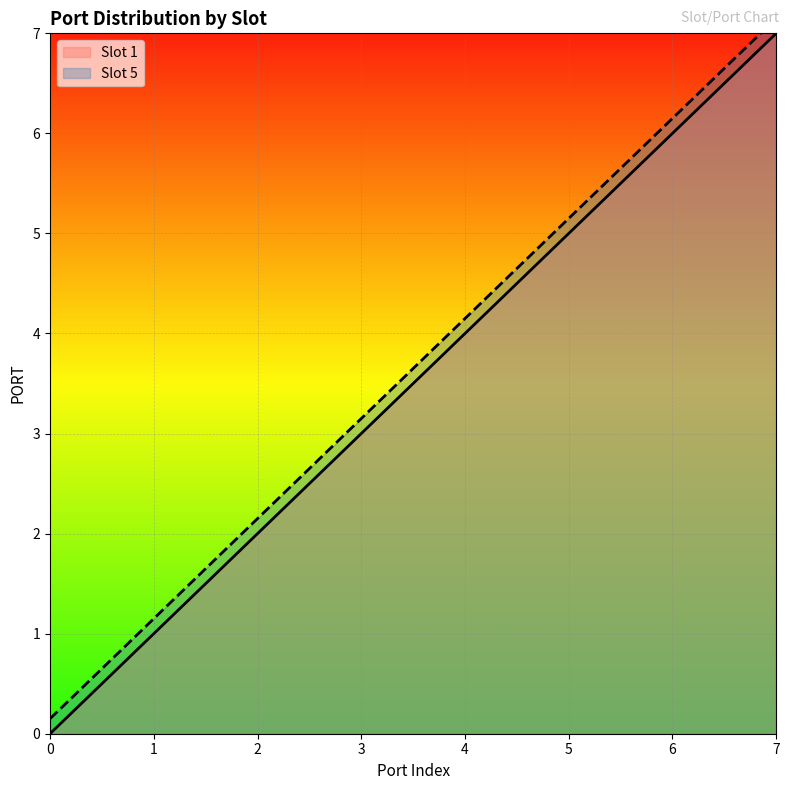

What is the difference between the second highest and minimum values?

7